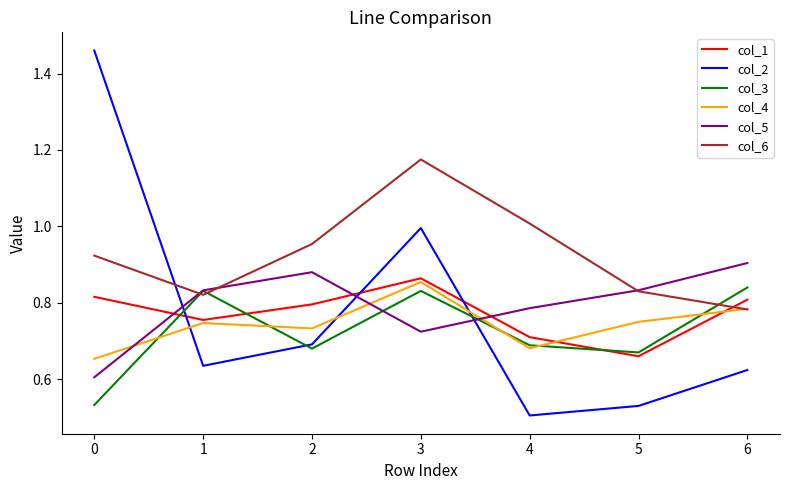

How many categories are shown in the chart?

7